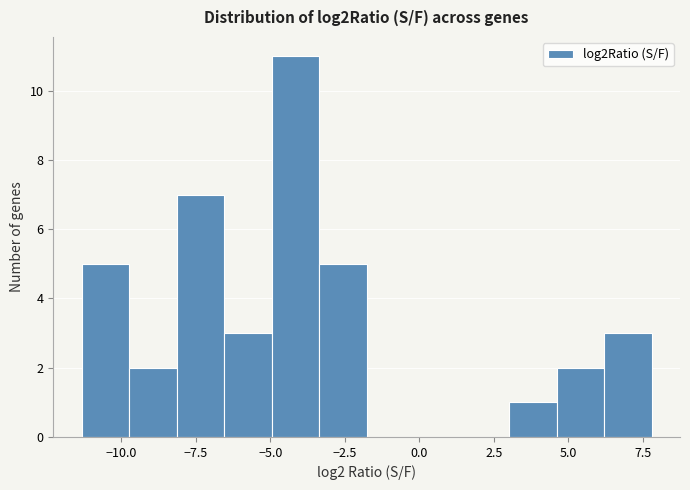

Around what value on the x-axis is the tallest bar? Give the approximate position of its centre, as read against the axis.

-4.0